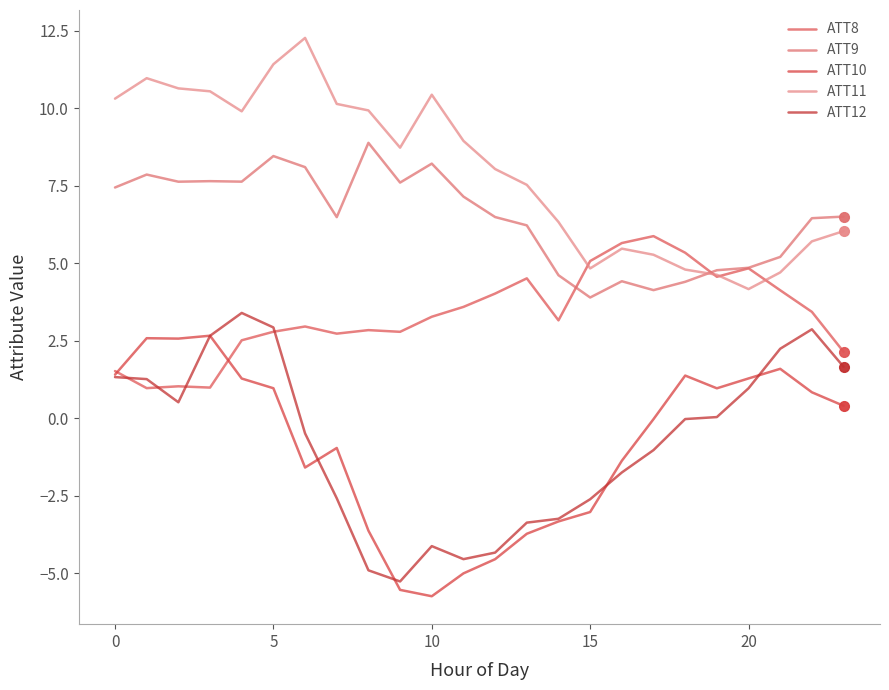

What is the average value of the ATT8 series?

3.4